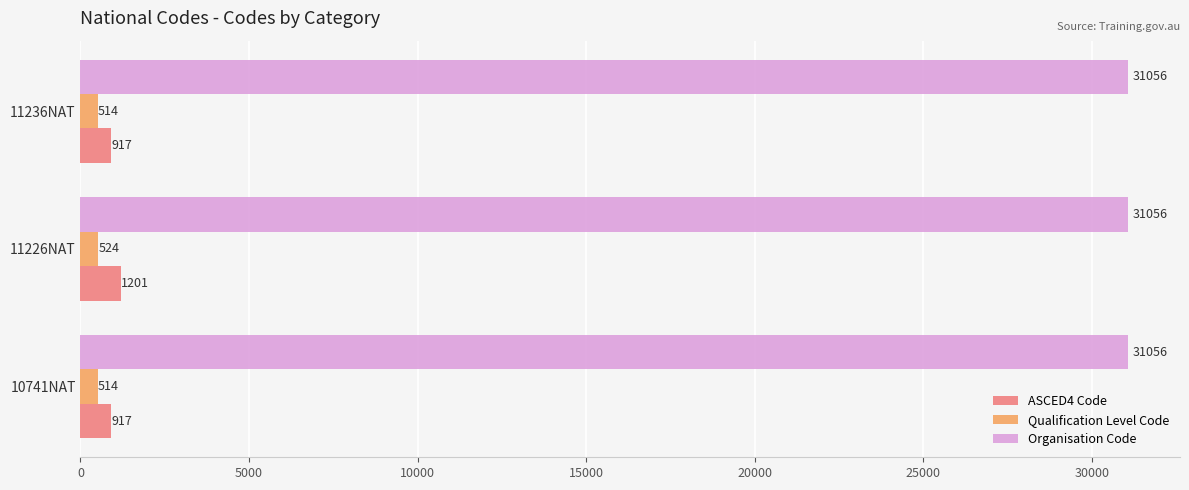

What is the sum of all Qualification Level Code values?

1552